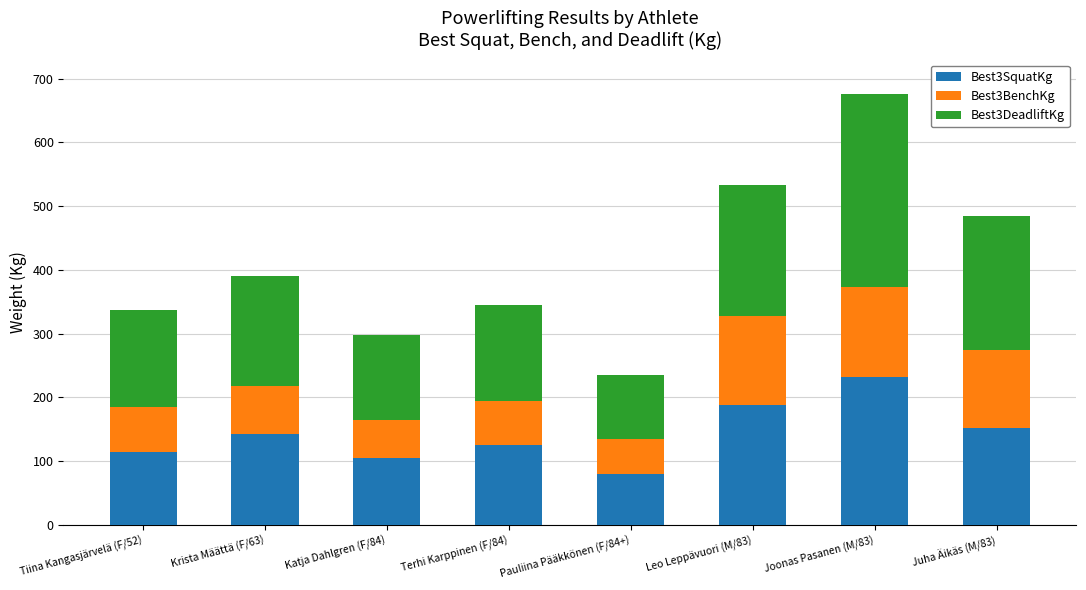

Which category has the highest value in the Best3SquatKg series?

Joonas Pasanen (M/83)